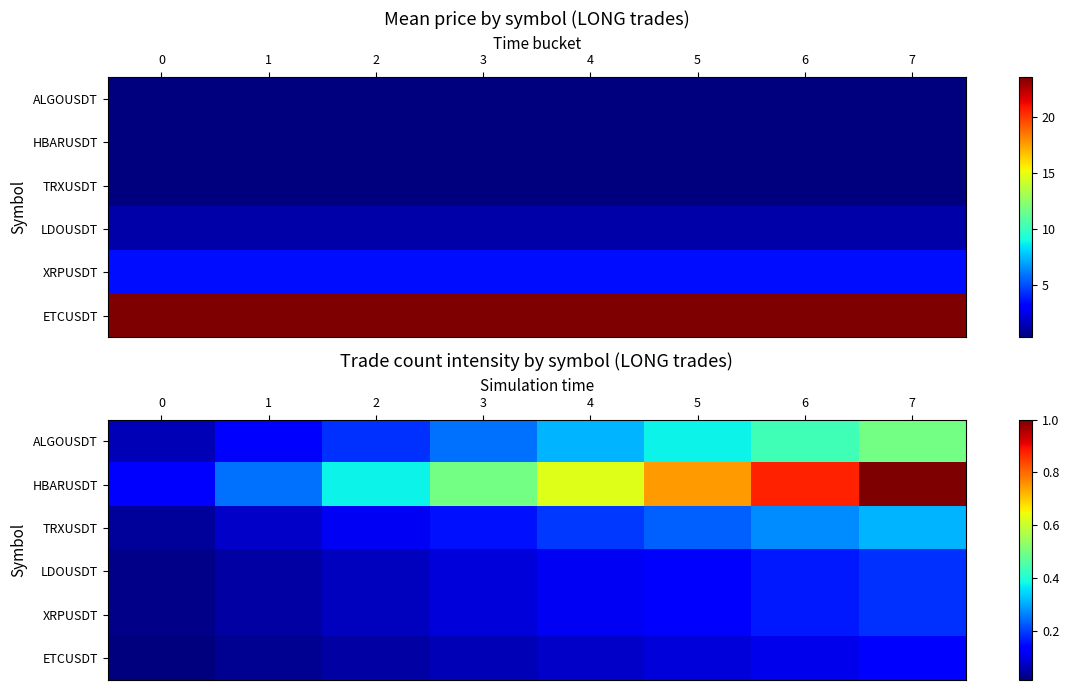

The value of HBARUSDT at 1 is 0.1. True or false?

False